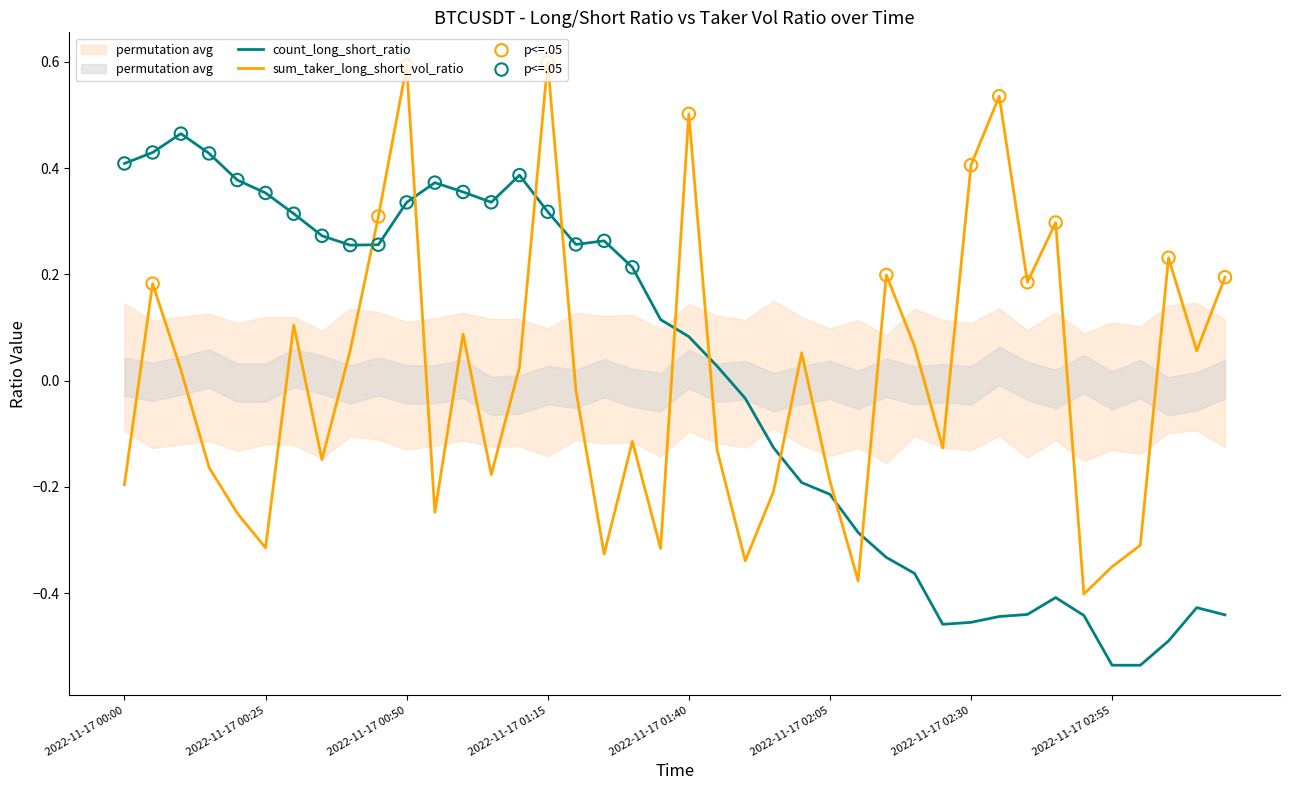

Is the value of sum_taker_long_short_vol_ratio at 2022-11-17 01:10 greater than the value of count_long_short_ratio at 2022-11-17 03:15?

Yes